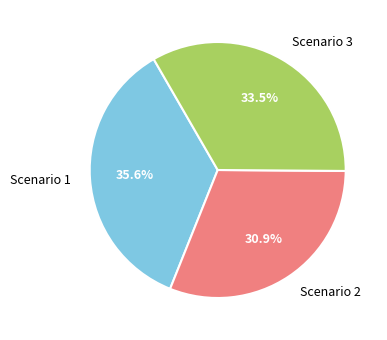

Does Scenario 2 represent more than half of the total?

No